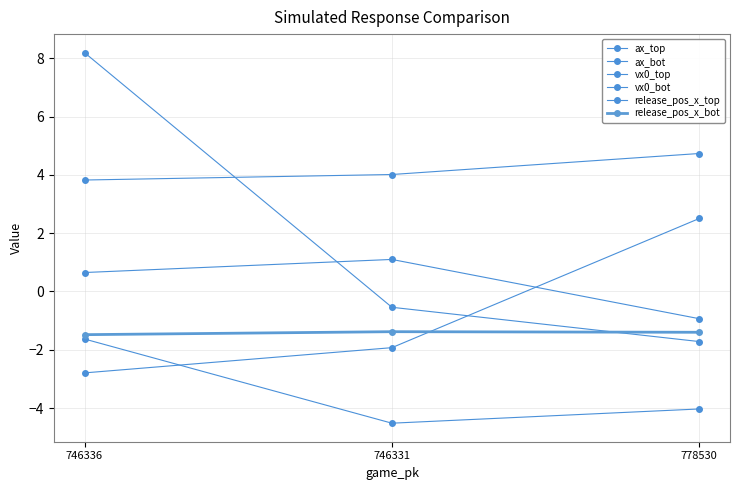

Is this an area chart (filled region under the line)?

No